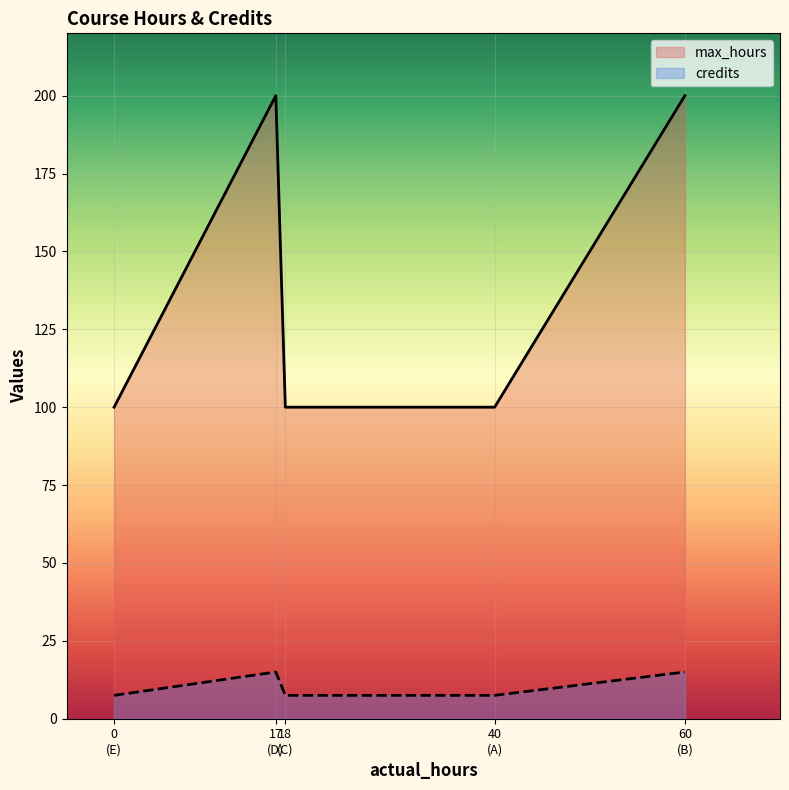

Which label corresponds to the smallest value in the chart?

A